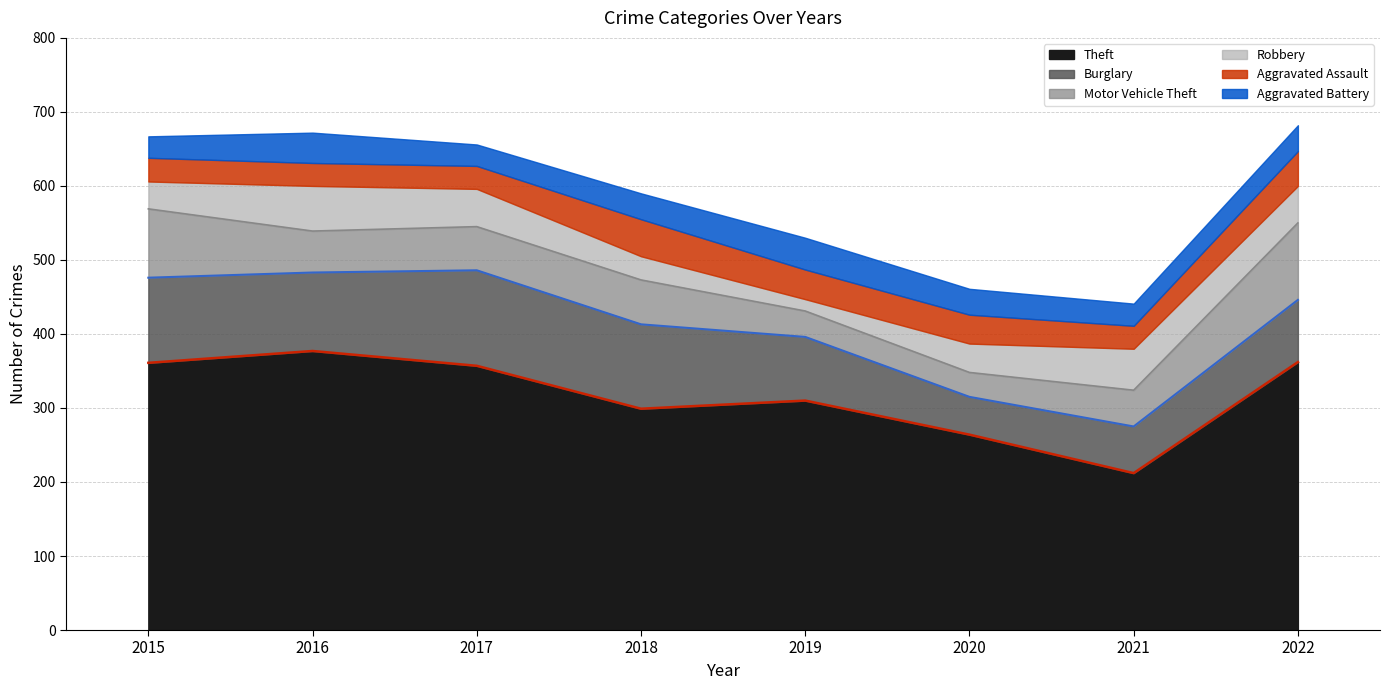

The Theft series shows 299 at 2018. True or false?

True